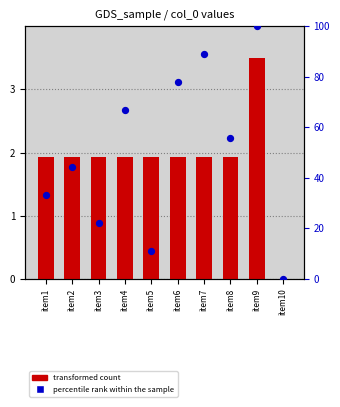

Which series contains the lowest Y value?

transformed count